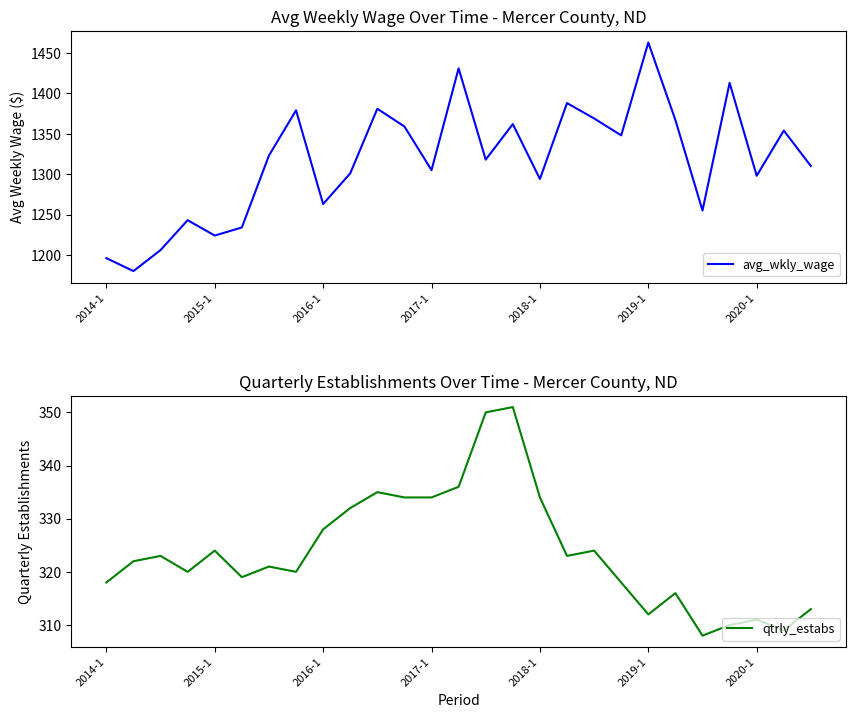

True or false: avg_wkly_wage and qtrly_estabs cross at least once.

False